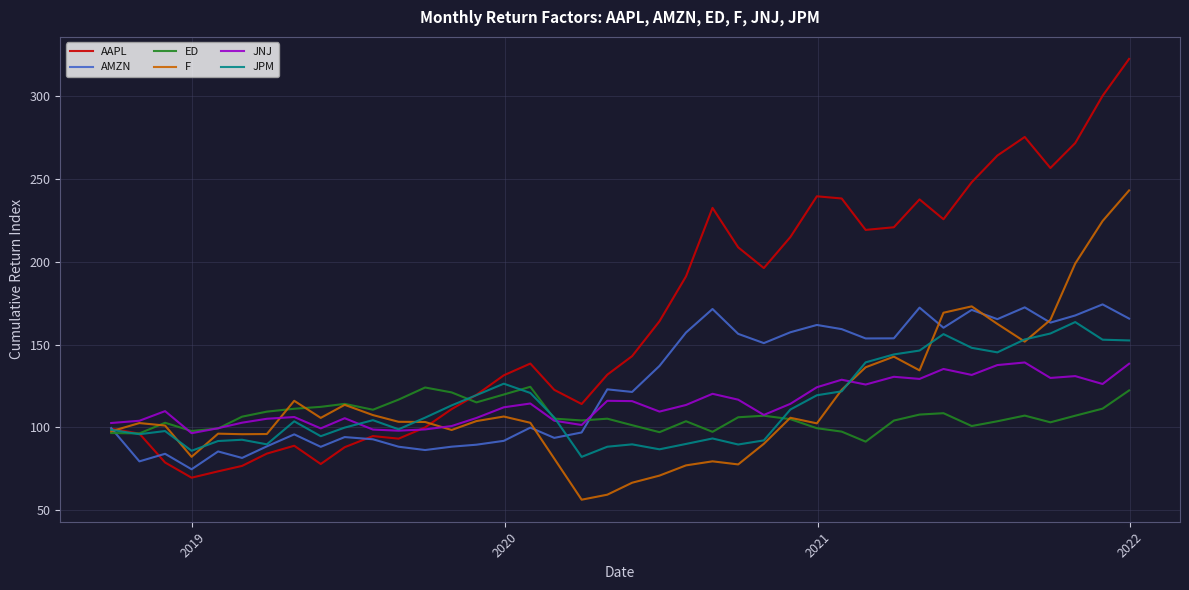

In F, how many points are higher than both neighbors (excluding endpoints)?

9